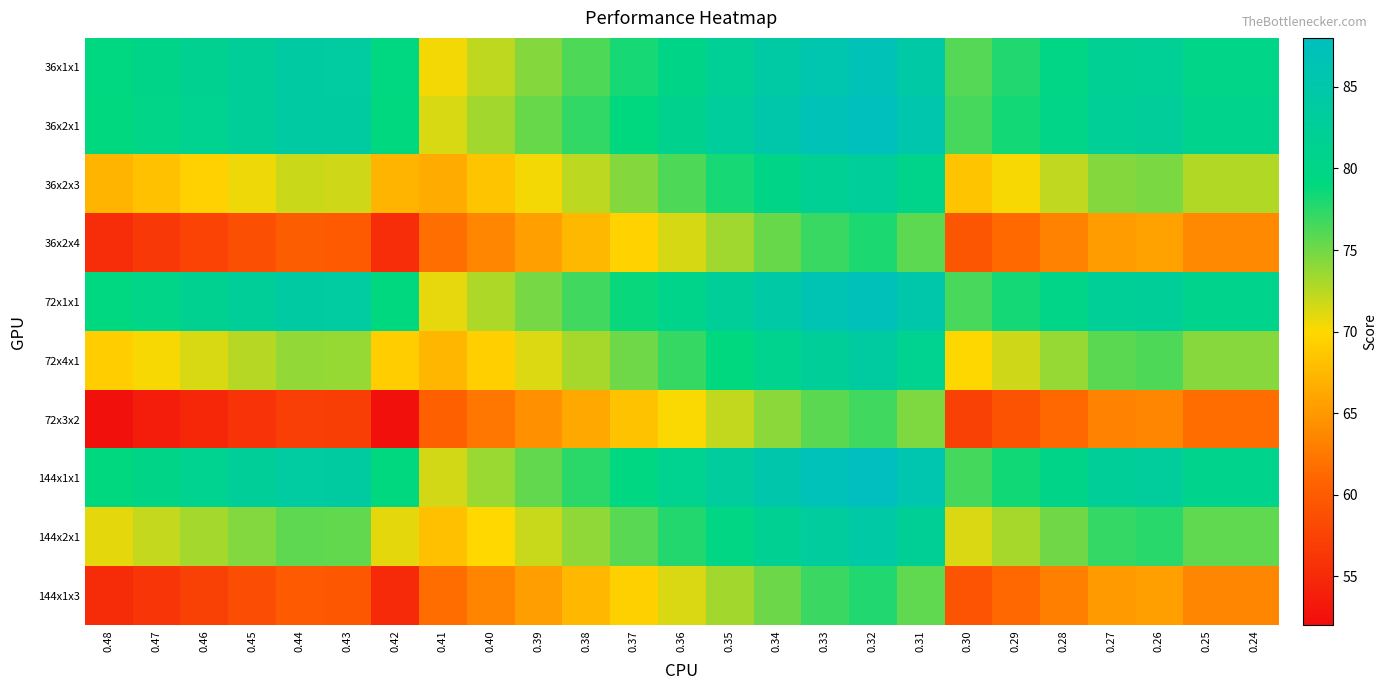

Reading right to left, list all the values displayed in this chart.

36x1x1: 0.24=80.3	0.25=80.3	0.26=82.3	0.27=81.9	0.28=79.8	0.29=77.8	0.30=76.0	0.31=84.5	0.32=86.7	0.33=85.7	0.34=84.0	0.35=82.1	0.36=80.1	0.37=78.2	0.38=76.2	0.39=74.3	0.40=72.3	0.41=70.4	0.42=79.2	0.43=83.8	0.44=84.0	0.45=82.7	0.46=81.5	0.47=80.3	0.48=79.3
36x2x1: 0.24=80.8	0.25=80.8	0.26=82.8	0.27=82.4	0.28=80.3	0.29=78.3	0.30=76.5	0.31=85.4	0.32=87.7	0.33=86.7	0.34=85.0	0.35=83.1	0.36=81.1	0.37=79.2	0.38=77.2	0.39=75.3	0.40=73.3	0.41=71.4	0.42=79.1	0.43=83.7	0.44=83.9	0.45=82.6	0.46=81.4	0.47=80.2	0.48=79.1
36x2x3: 0.24=72.7	0.25=72.7	0.26=74.7	0.27=74.3	0.28=72.2	0.29=70.2	0.30=68.4	0.31=80.6	0.32=82.8	0.33=81.9	0.34=80.1	0.35=78.2	0.36=76.2	0.37=74.3	0.38=72.3	0.39=70.4	0.40=68.4	0.41=66.5	0.42=67.1	0.43=71.7	0.44=71.9	0.45=70.6	0.46=69.4	0.47=68.2	0.48=67.1
36x2x4: 0.24=63.8	0.25=63.8	0.26=65.8	0.27=65.4	0.28=63.3	0.29=61.3	0.30=59.5	0.31=75.7	0.32=78.0	0.33=77.0	0.34=75.3	0.35=73.4	0.36=71.4	0.37=69.5	0.38=67.5	0.39=65.6	0.40=63.6	0.41=61.7	0.42=55.3	0.43=59.9	0.44=60.1	0.45=58.8	0.46=57.6	0.47=56.5	0.48=55.4
72x1x1: 0.24=80.7	0.25=80.7	0.26=82.7	0.27=82.3	0.28=80.2	0.29=78.2	0.30=76.4	0.31=85.0	0.32=87.2	0.33=86.2	0.34=84.5	0.35=82.6	0.36=80.6	0.37=78.7	0.38=76.7	0.39=74.8	0.40=72.8	0.41=70.9	0.42=79.2	0.43=83.8	0.44=83.9	0.45=82.7	0.46=81.5	0.47=80.3	0.48=79.2
72x4x1: 0.24=74.2	0.25=74.2	0.26=76.2	0.27=75.8	0.28=73.7	0.29=71.7	0.30=69.9	0.31=81.4	0.32=83.6	0.33=82.7	0.34=80.9	0.35=79.0	0.36=77.1	0.37=75.1	0.38=73.2	0.39=71.2	0.40=69.2	0.41=67.3	0.42=69.1	0.43=73.7	0.44=73.9	0.45=72.6	0.46=71.4	0.47=70.2	0.48=69.1
72x3x2: 0.24=61.6	0.25=61.6	0.26=63.6	0.27=63.2	0.28=61.1	0.29=59.1	0.30=57.3	0.31=74.5	0.32=76.7	0.33=75.8	0.34=74.1	0.35=72.2	0.36=70.2	0.37=68.3	0.38=66.3	0.39=64.4	0.40=62.4	0.41=60.4	0.42=52.4	0.43=57.0	0.44=57.2	0.45=55.9	0.46=54.7	0.47=53.6	0.48=52.5
144x1x1: 0.24=80.9	0.25=80.9	0.26=82.9	0.27=82.5	0.28=80.4	0.29=78.4	0.30=76.6	0.31=85.7	0.32=87.9	0.33=87.0	0.34=85.2	0.35=83.3	0.36=81.4	0.37=79.4	0.38=77.5	0.39=75.5	0.40=73.5	0.41=71.6	0.42=79.0	0.43=83.6	0.44=83.7	0.45=82.5	0.46=81.3	0.47=80.1	0.48=79.0
144x2x1: 0.24=75.6	0.25=75.6	0.26=77.6	0.27=77.2	0.28=75.1	0.29=73.1	0.30=71.3	0.31=82.1	0.32=84.3	0.33=83.4	0.34=81.7	0.35=79.7	0.36=77.8	0.37=75.9	0.38=73.9	0.39=72.0	0.40=70.0	0.41=68.0	0.42=70.9	0.43=75.5	0.44=75.7	0.45=74.4	0.46=73.2	0.47=72.1	0.48=71.0
144x1x3: 0.24=63.6	0.25=63.6	0.26=65.6	0.27=65.2	0.28=63.1	0.29=61.1	0.30=59.3	0.31=75.6	0.32=77.8	0.33=76.9	0.34=75.2	0.35=73.3	0.36=71.3	0.37=69.4	0.38=67.4	0.39=65.5	0.40=63.5	0.41=61.5	0.42=55.1	0.43=59.7	0.44=59.8	0.45=58.6	0.46=57.3	0.47=56.2	0.48=55.1